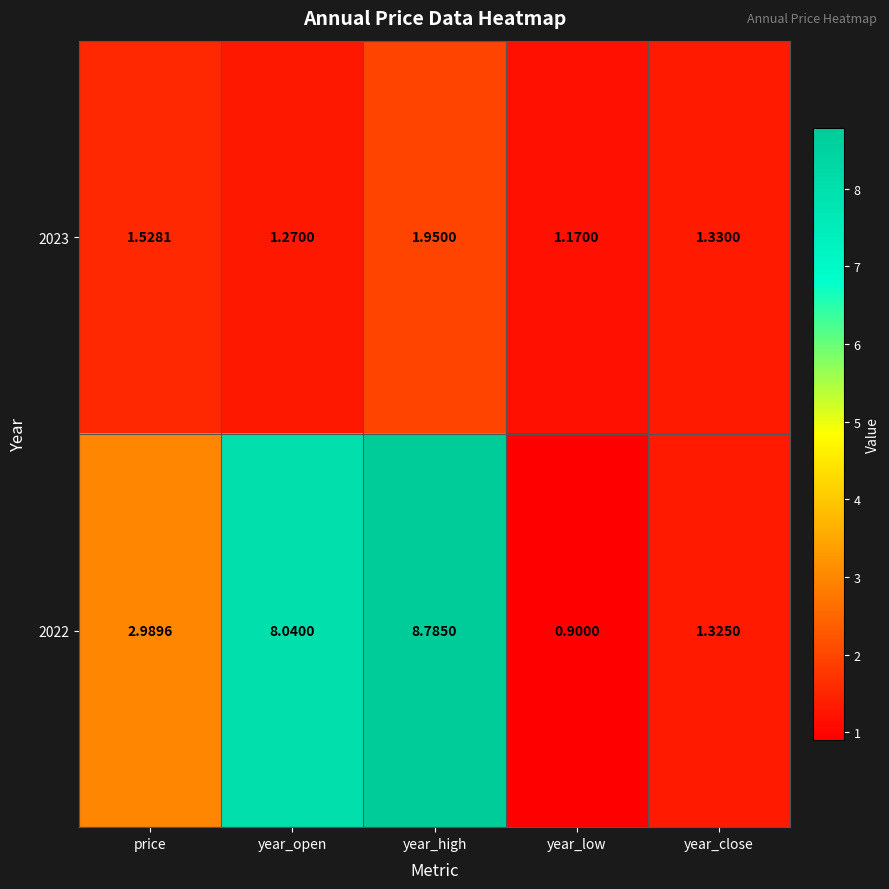

Where is 2022 nearest to the value 4?

price